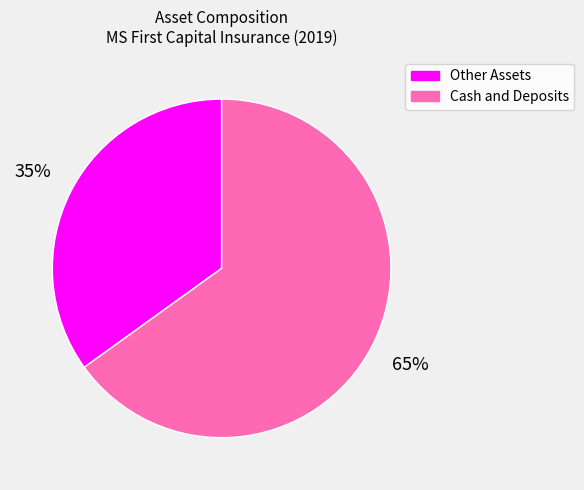

To the nearest percent, what is the average slice percentage?

50%